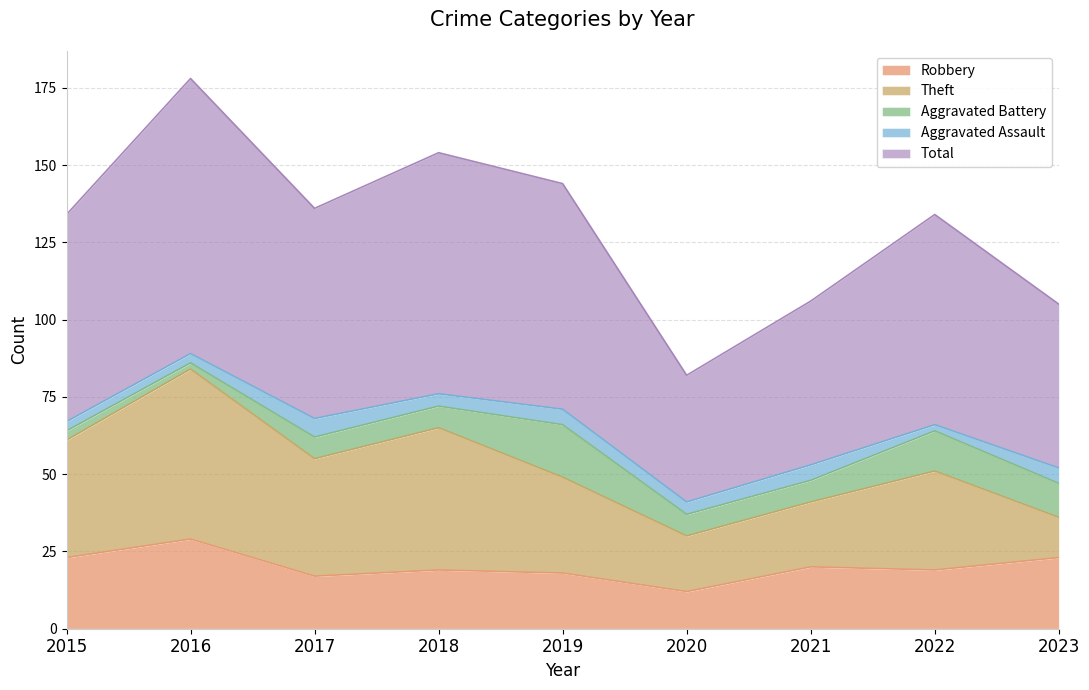

True or false: Total and Theft intersect in this chart.

False